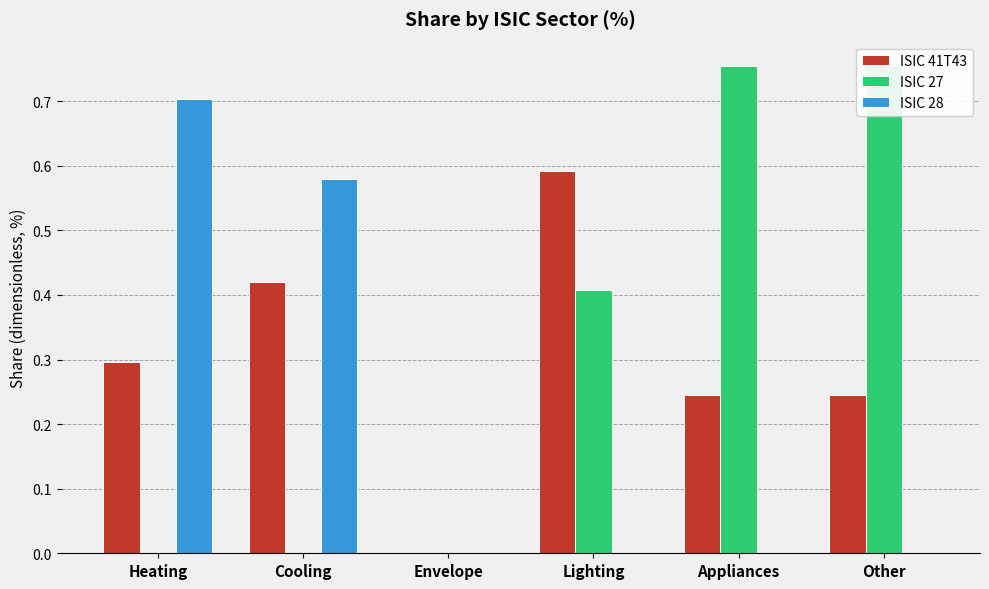

Between Appliances and Other, which series saw the biggest shift?

ISIC 41T43